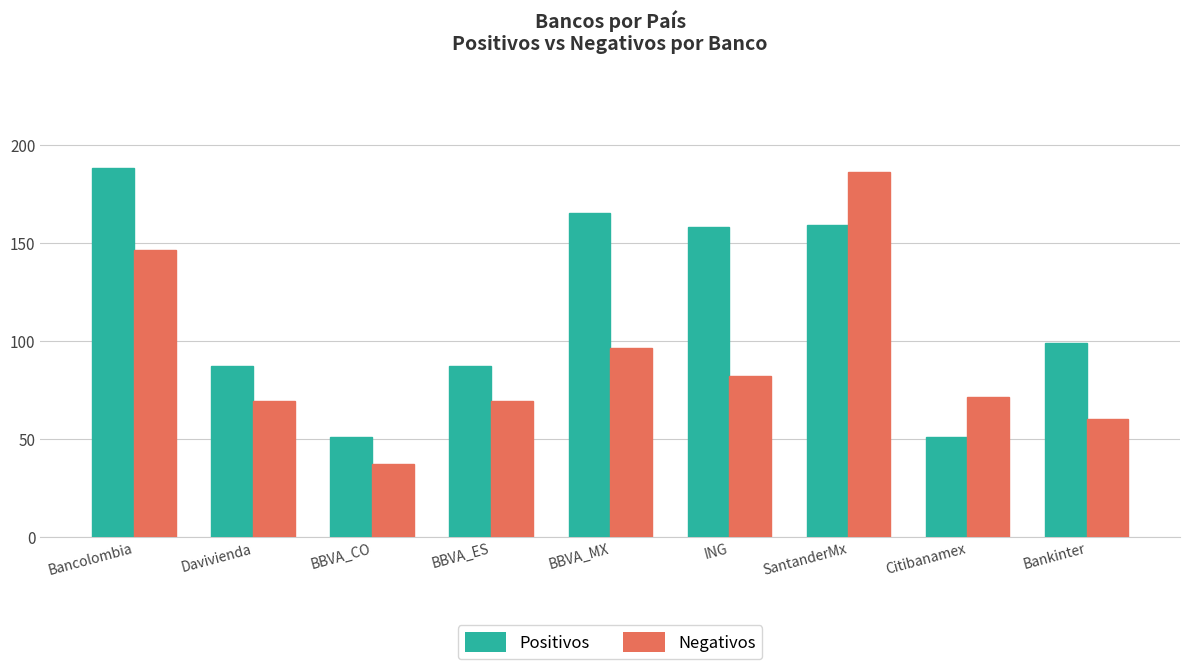

Where is Positivos nearest to the value 119?

Bankinter